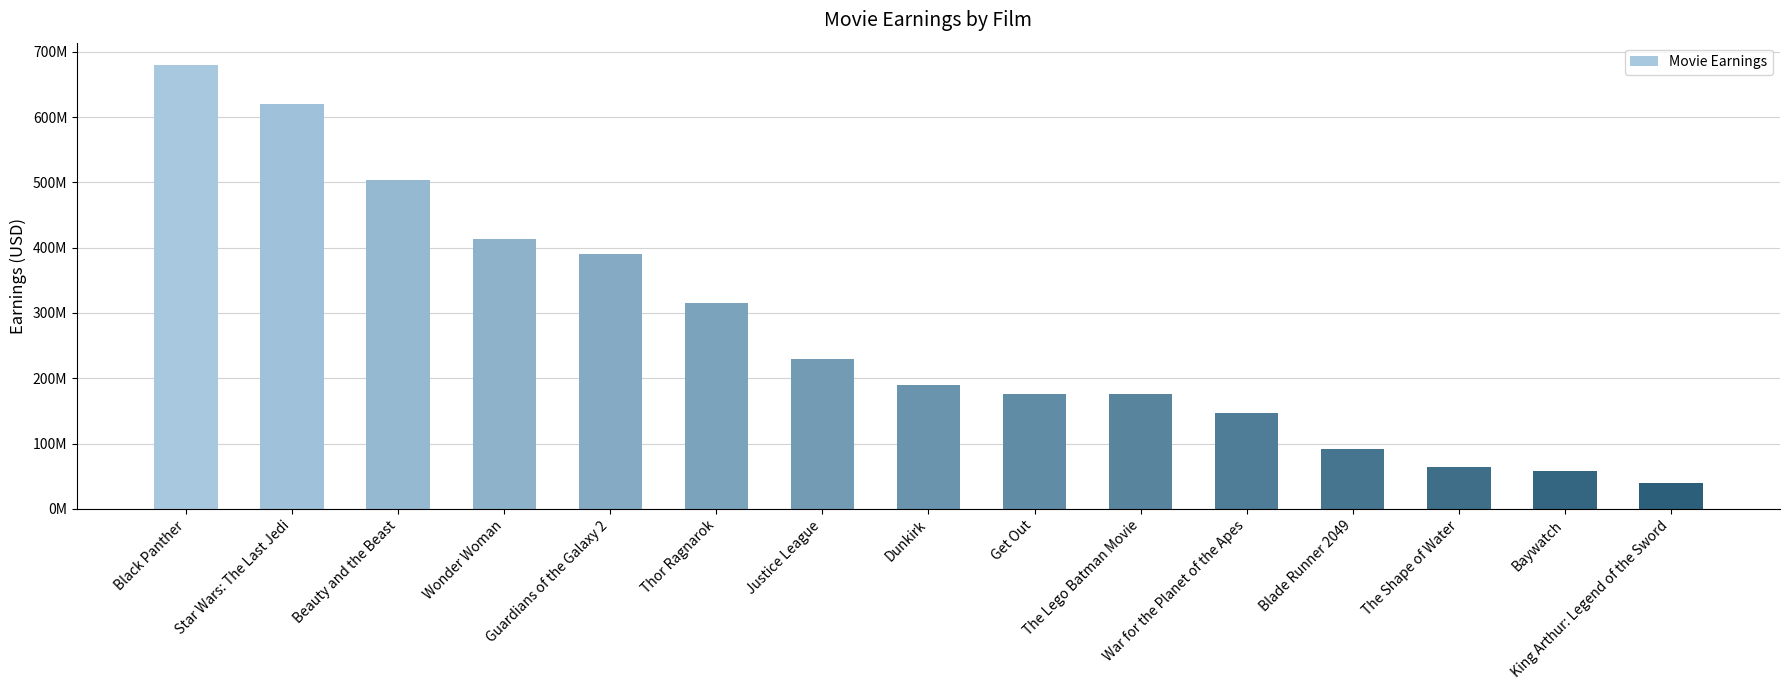

Approximately how many times larger is the value at Dunkirk compared to Get Out?

1.1